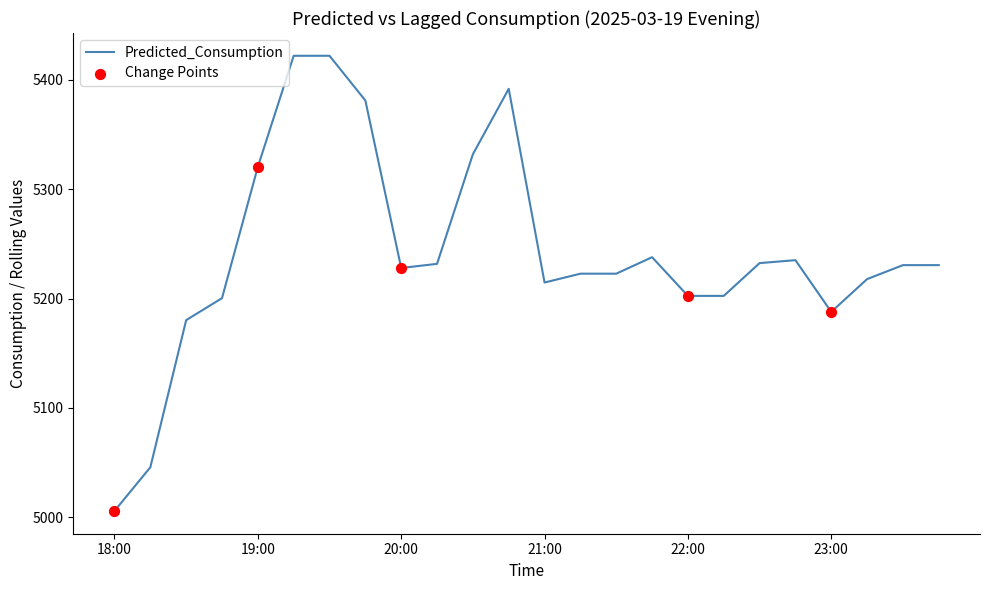

What is the difference between the maximum and minimum values?

416.4